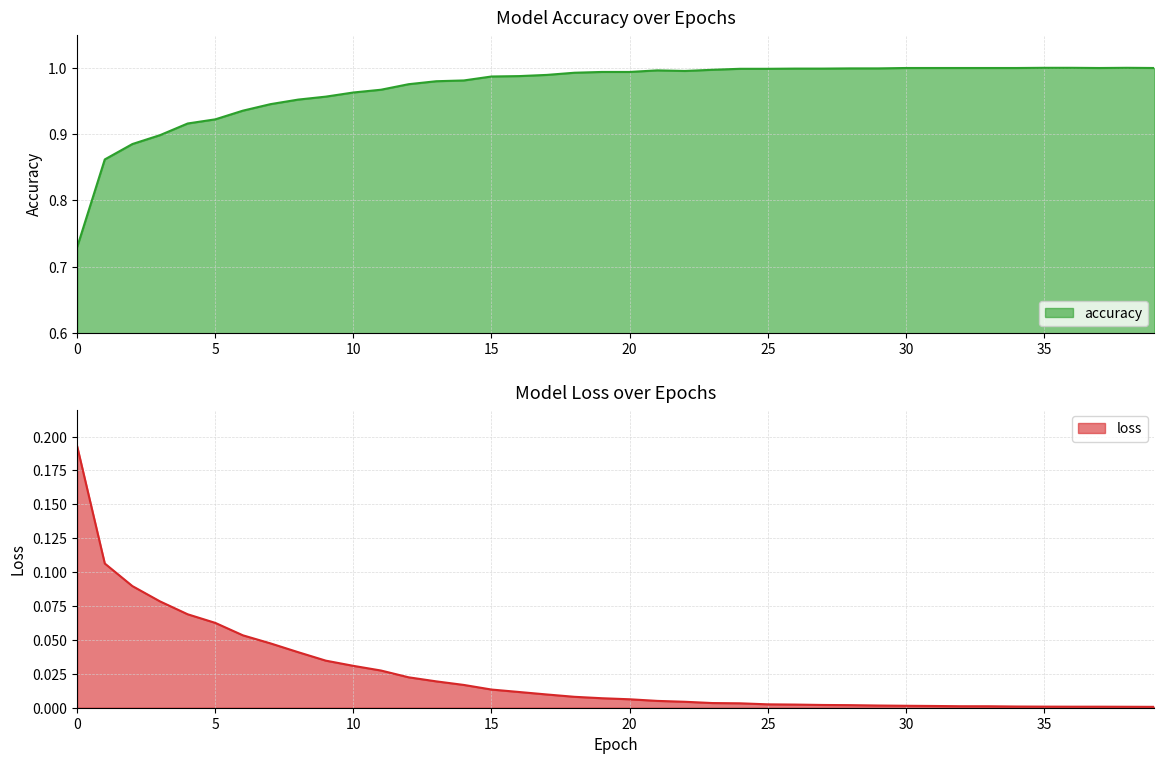

Which series changed the most between 13 and 33?

accuracy